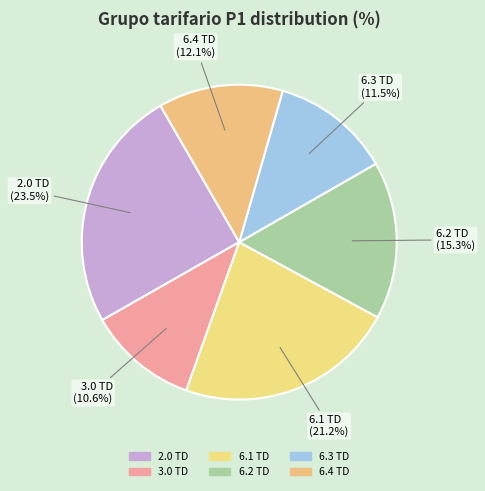

Which category has the biggest portion of the pie?

2.0 TD